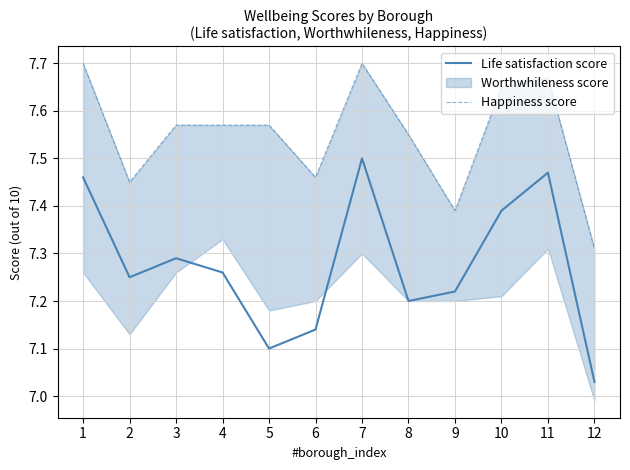

What is the difference between the second highest and minimum values in the Happiness score series?

0.4